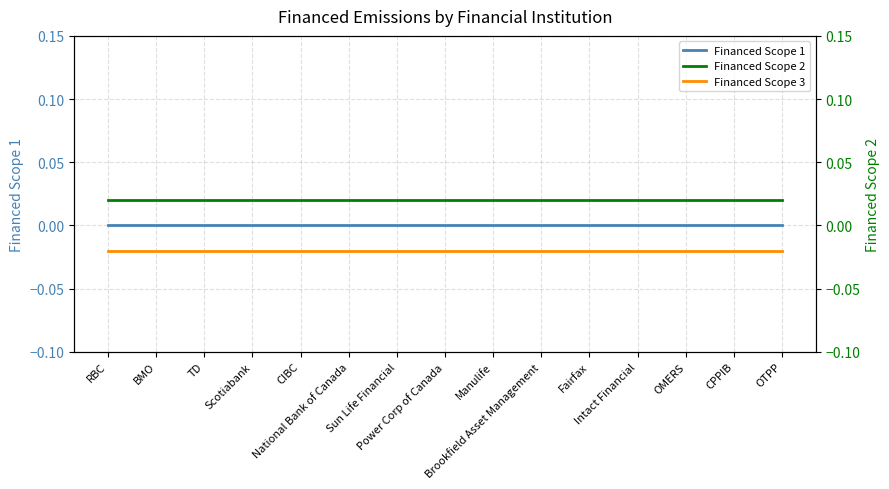

What is the label of the 9th point from the left?

Manulife